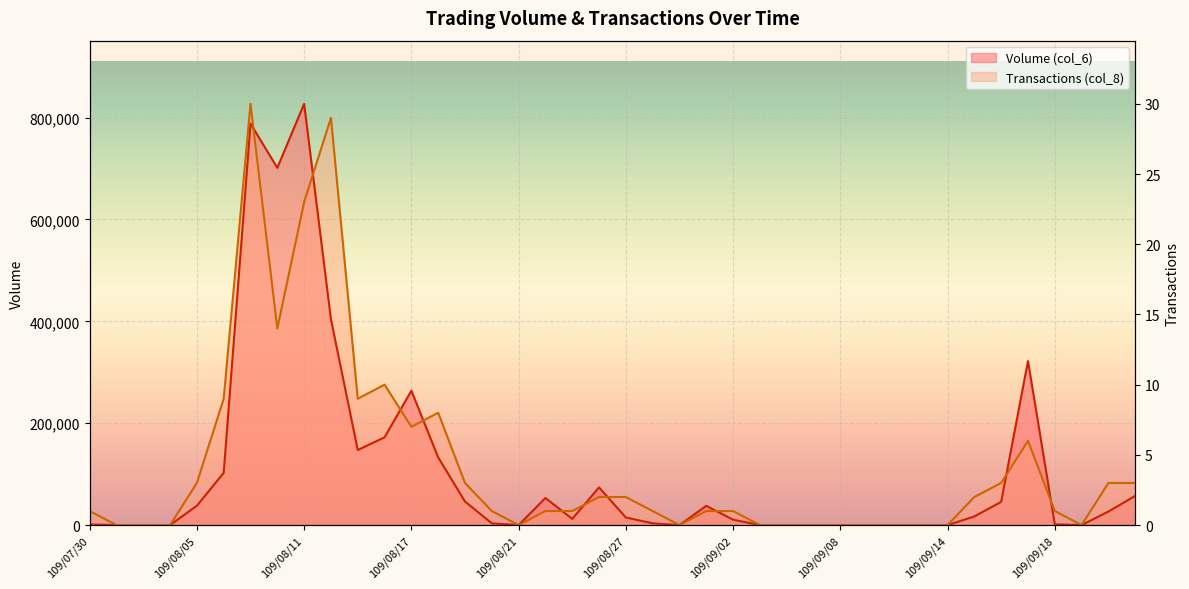

The value of Transactions (col_8) at 109/08/05 is 45798.9. True or false?

False